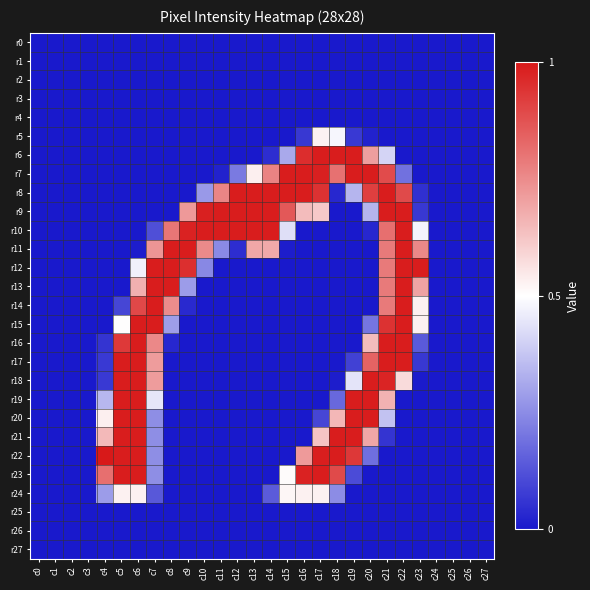

Count the number of categories in the chart.

28